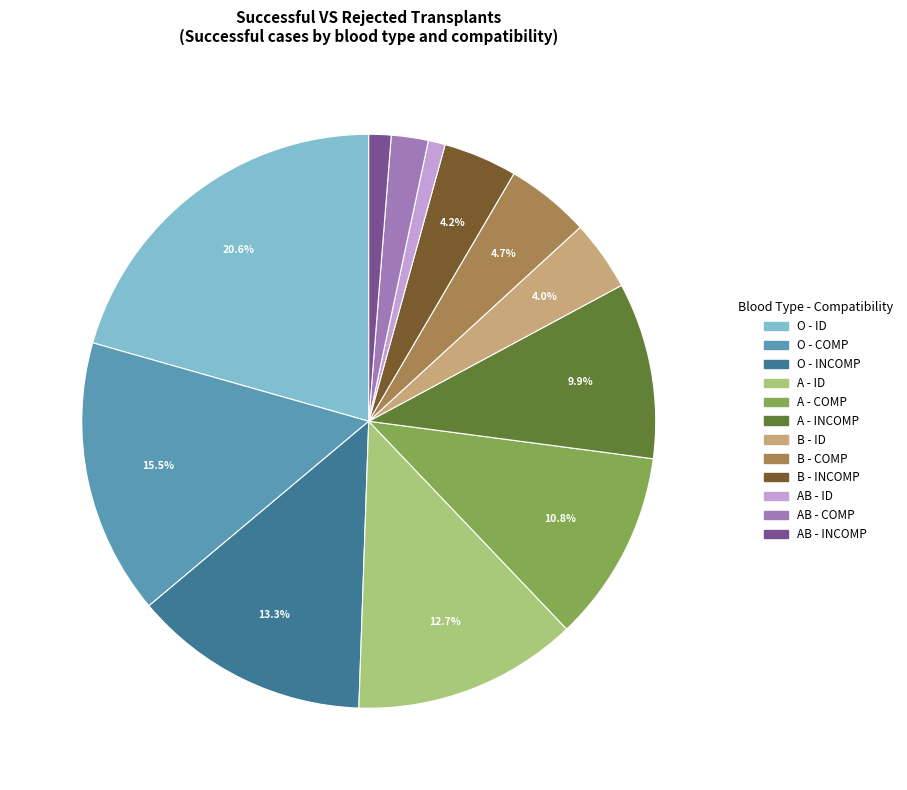

What percentage is NOT represented by B - INCOMP?

95.8%